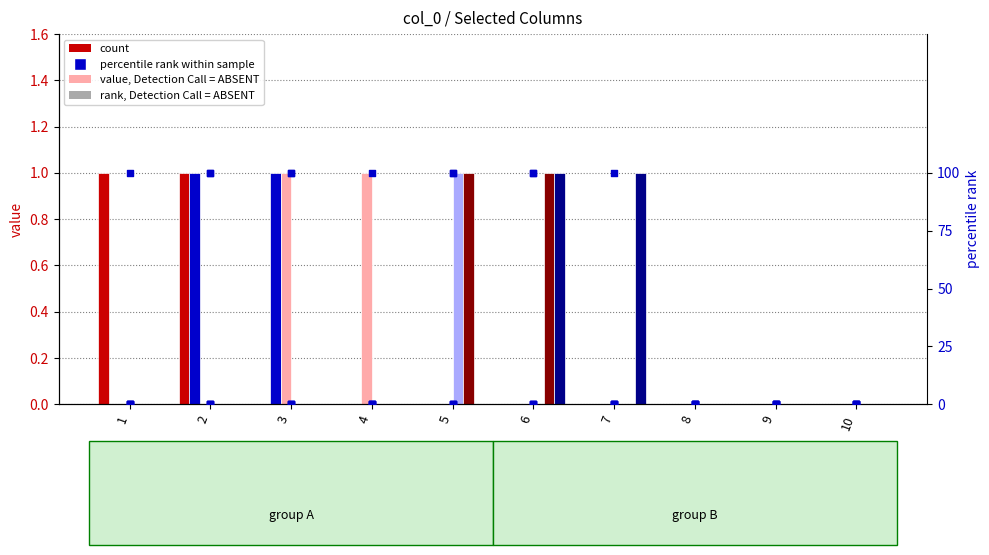

At which category is the sum across all series the highest?

2